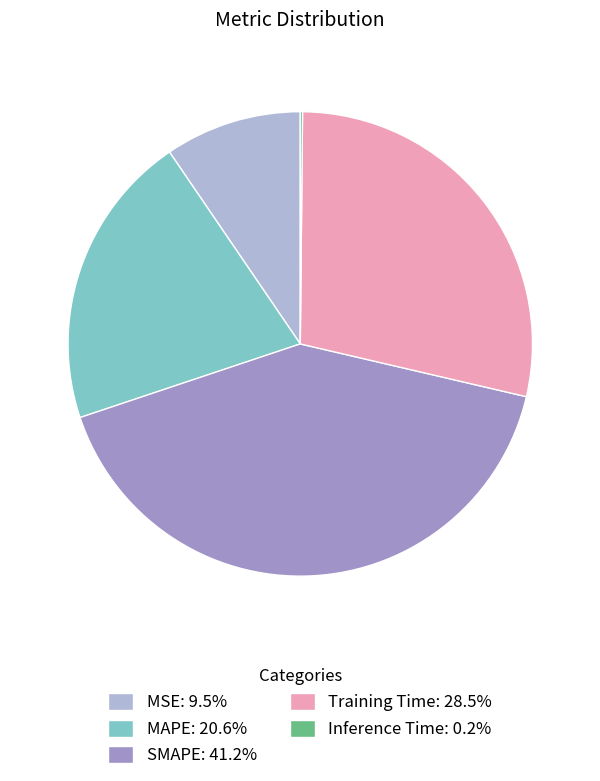

Is MAPE: 20.6% the majority of the pie?

No